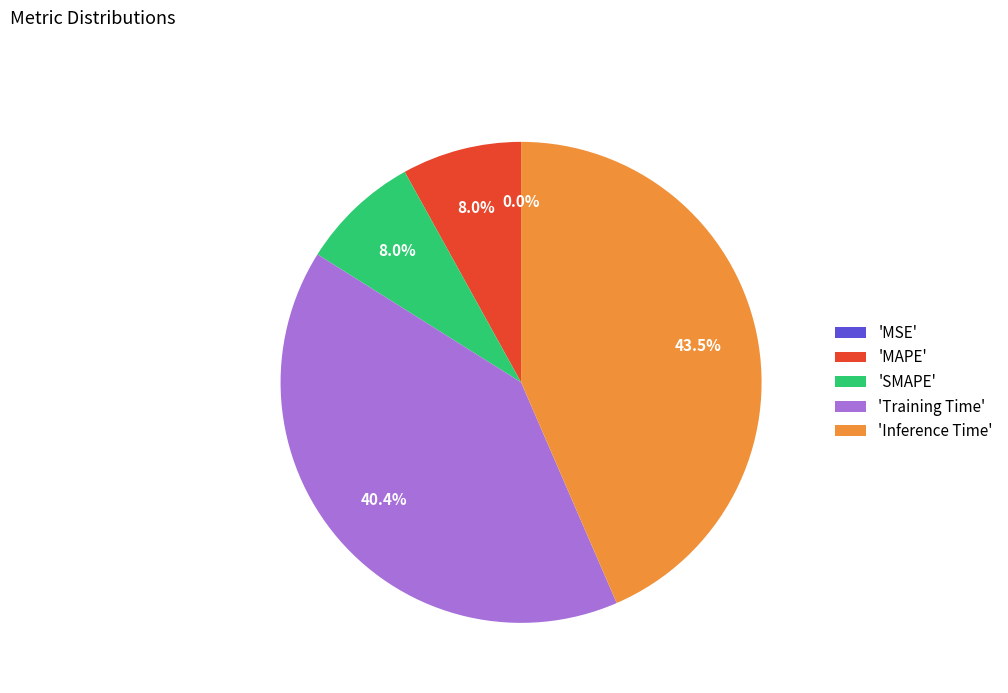

Which has a higher value, 'MAPE' or 'Training Time'?

'Training Time'